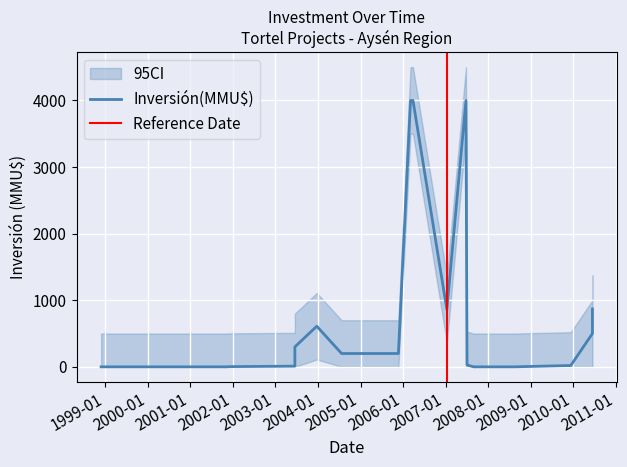

Reading right to left, list all the values displayed in this chart.

Inversión(MMU$): 870.0	500.0	20.0	0.0	0.0	27.0	4000.0	861.0	4000.0	4000.0	200.0	200.0	610.0	300.0	10.0	3.2	0.0	0.0
CI_upper: 1370.0	1000.0	520.0	500.0	500.0	527.0	4500.0	1361.0	4500.0	4500.0	700.0	700.0	1110.0	800.0	510.0	503.2	500.0	500.0
CI_lower: 370.0	0.0	0.0	0.0	0.0	0.0	3500.0	361.0	3500.0	3500.0	0.0	0.0	110.0	0.0	0.0	0.0	0.0	0.0